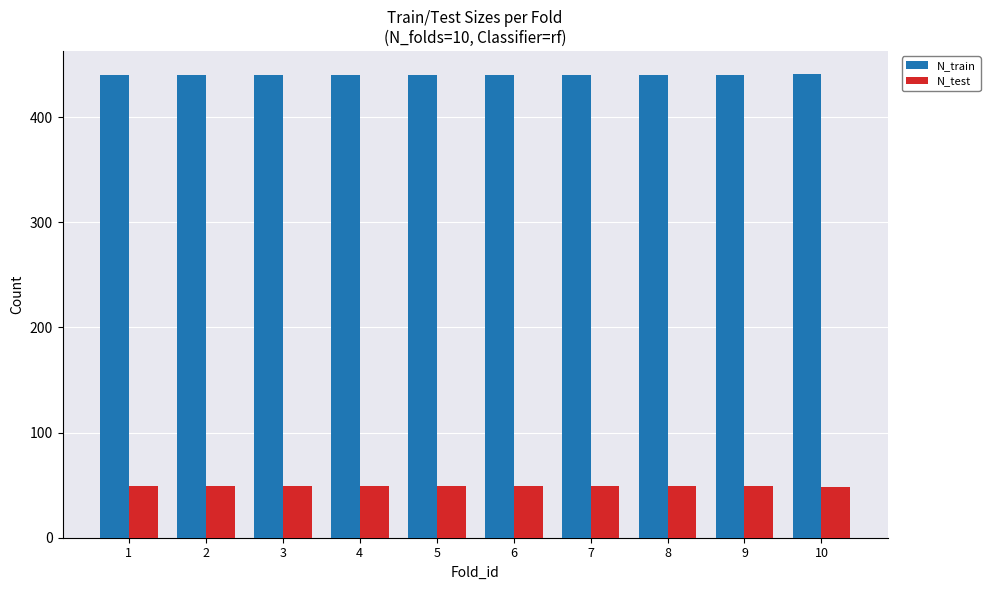

Rank the series by their maximum value, from lowest to highest.

N_test, N_train